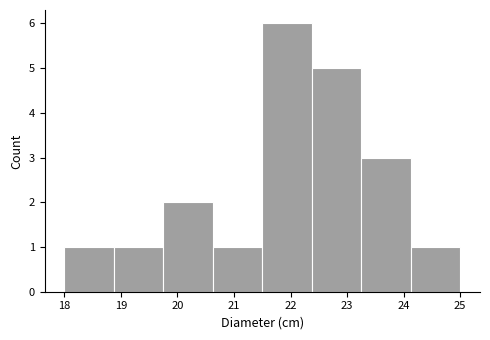

Reading left to right, list every bar in this chart as the range it spans on the x-axis followed by its height. Neither the bar edges nor the heights are printed on the chart, so give them approximately, as read against the axes.

18.0 to 18.9: 1
18.9 to 19.8: 1
19.8 to 20.6: 2
20.6 to 21.5: 1
21.5 to 22.4: 6
22.4 to 23.3: 5
23.3 to 24.1: 3
24.1 to 25.0: 1